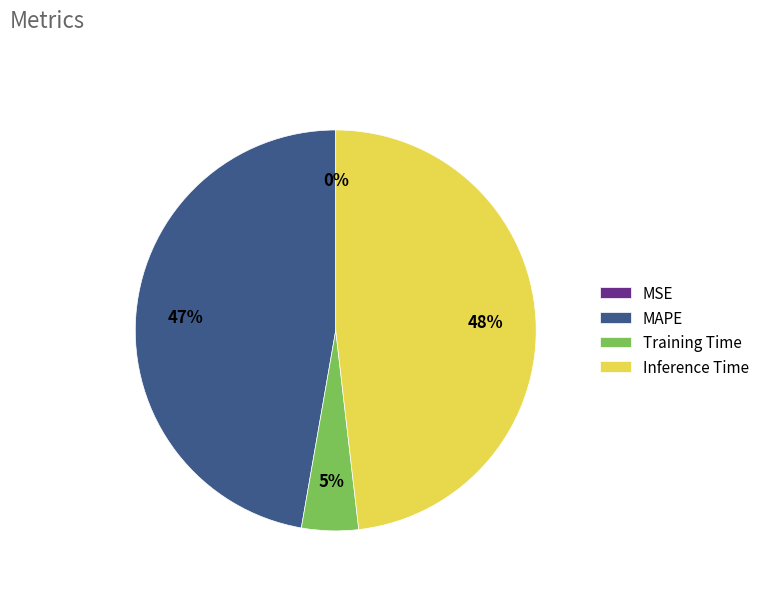

Which category has the biggest portion of the pie?

Inference Time